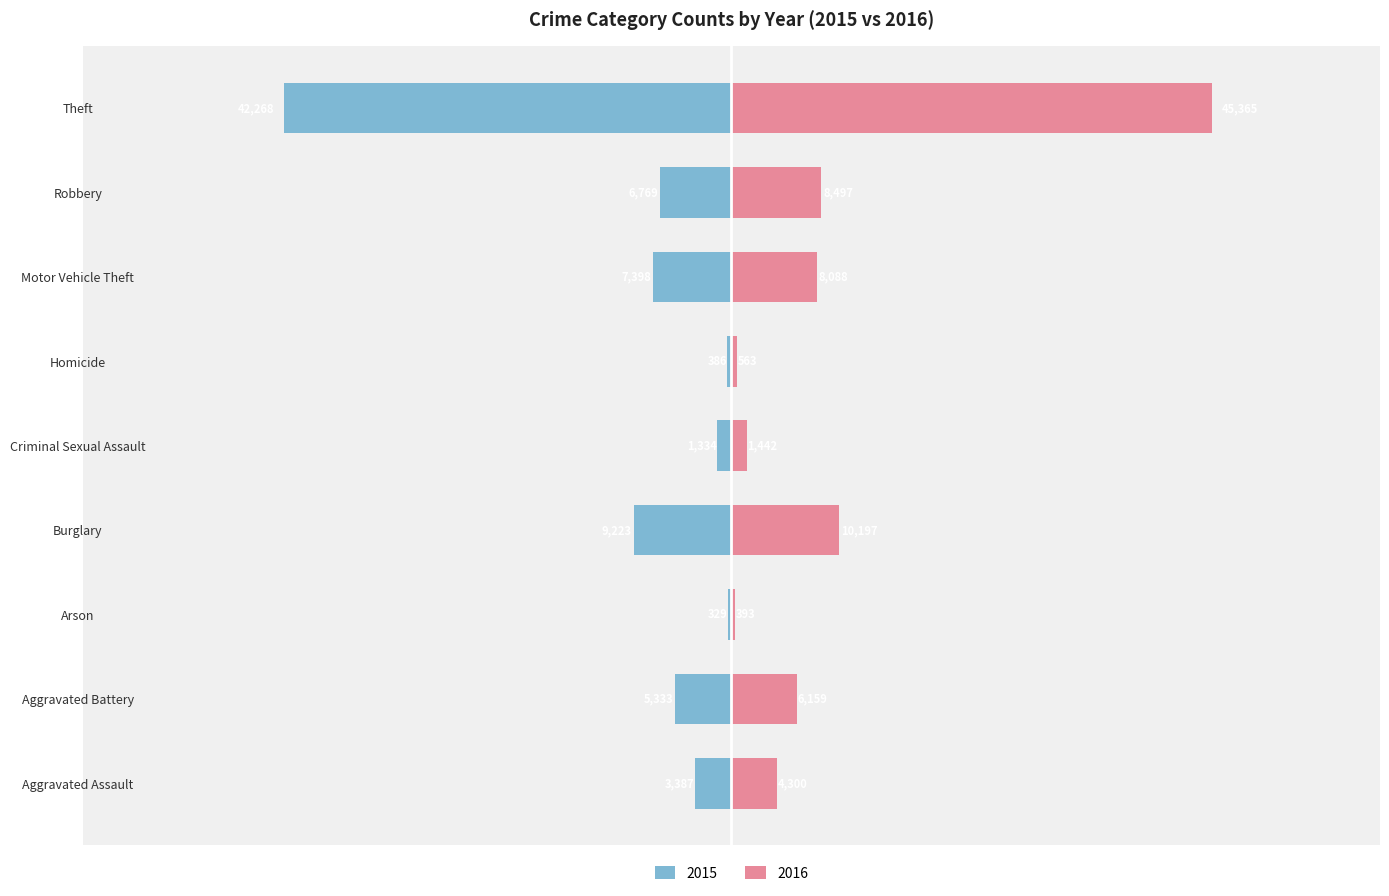

What is the difference between the maximum and minimum values in the 2015 series?

41939